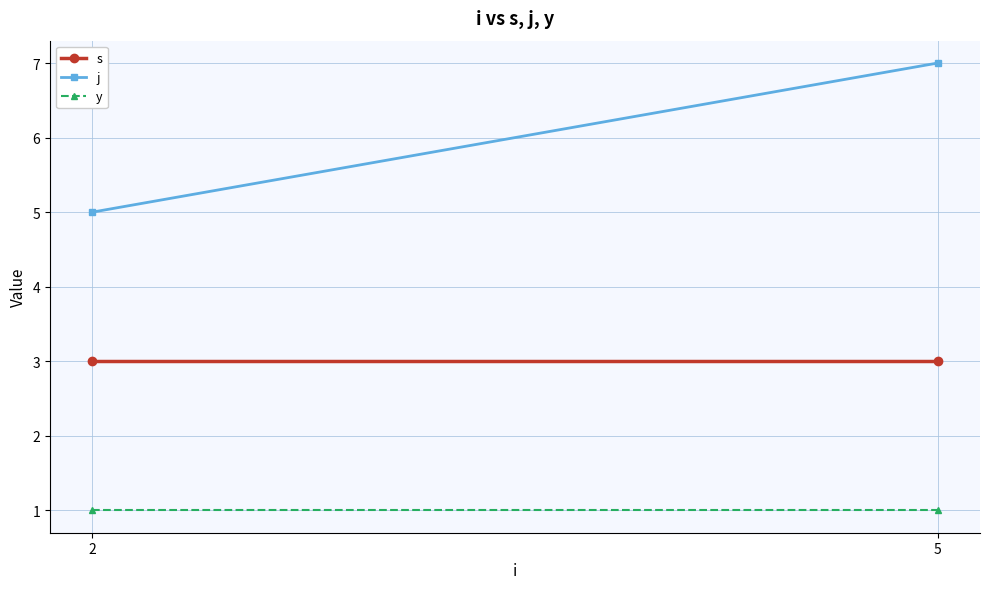

How many lines are shown in the chart?

3